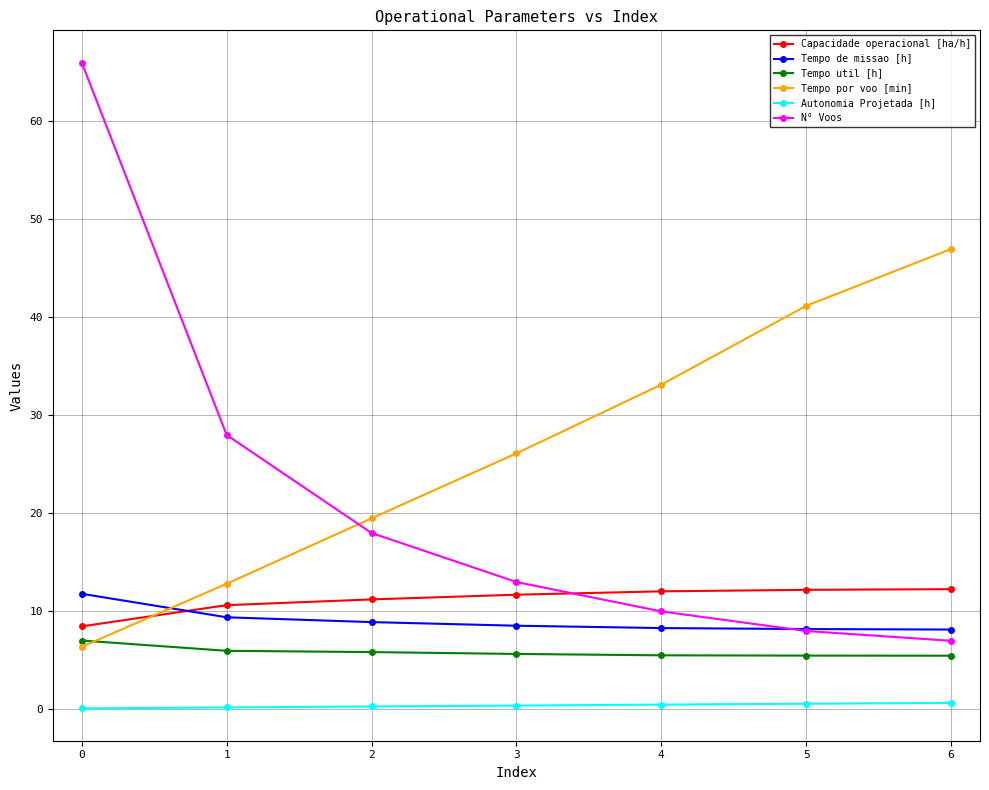

What is the difference between the second highest and second lowest values in the Tempo de missao [h] series?

1.2